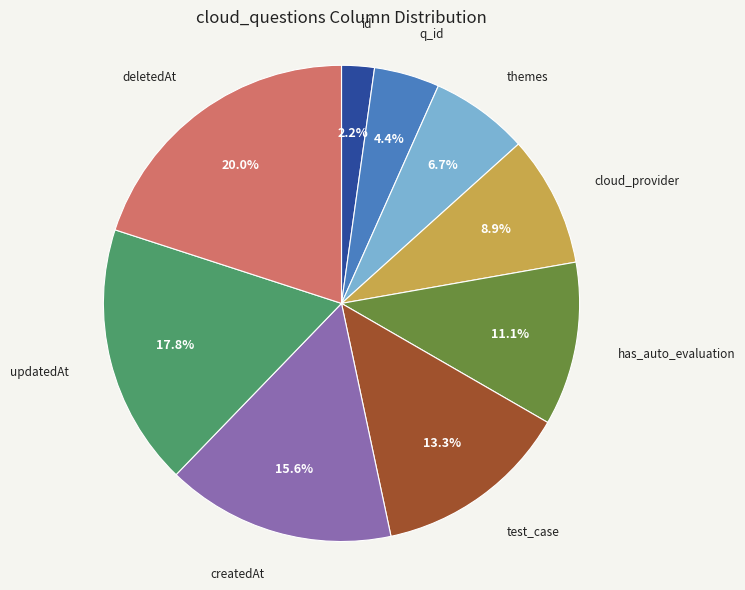

Between has_auto_evaluation and createdAt, which is larger?

createdAt